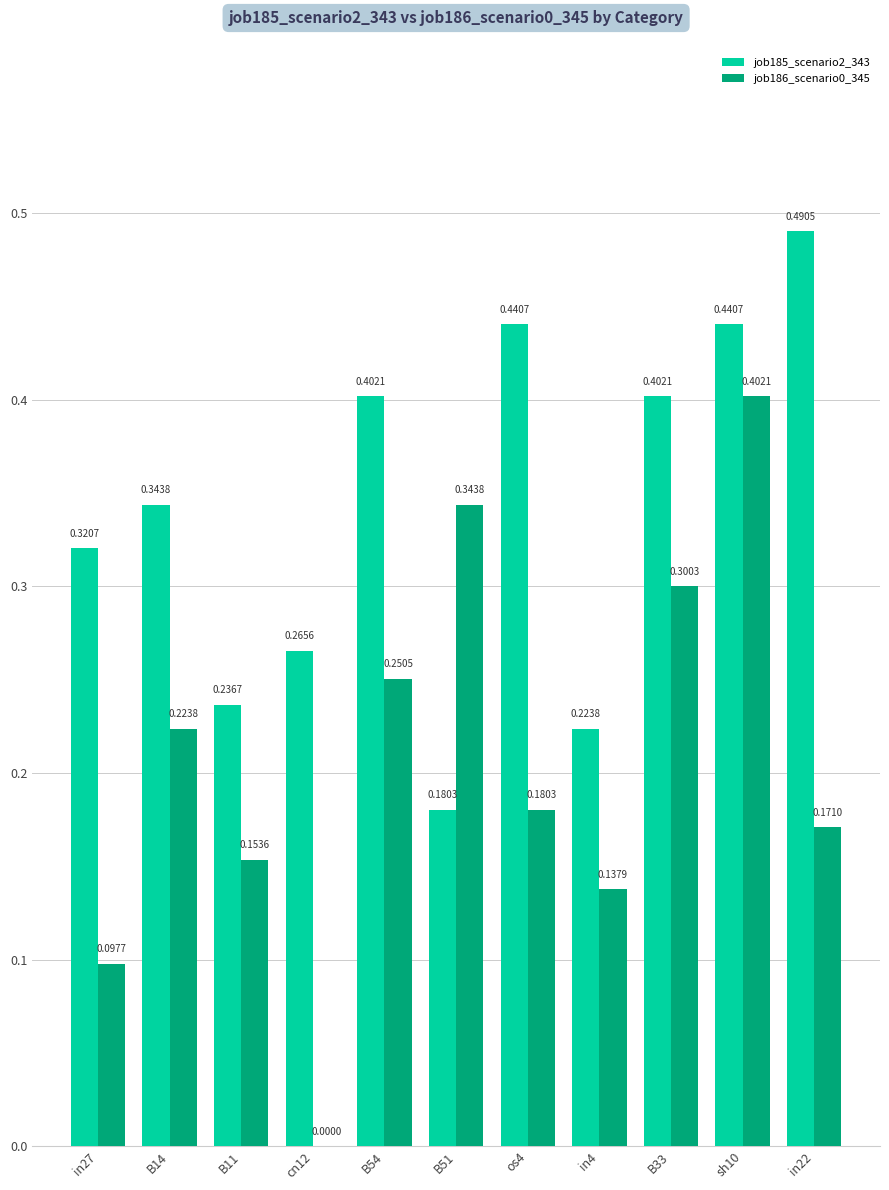

At which category is the sum across all series the highest?

sh10